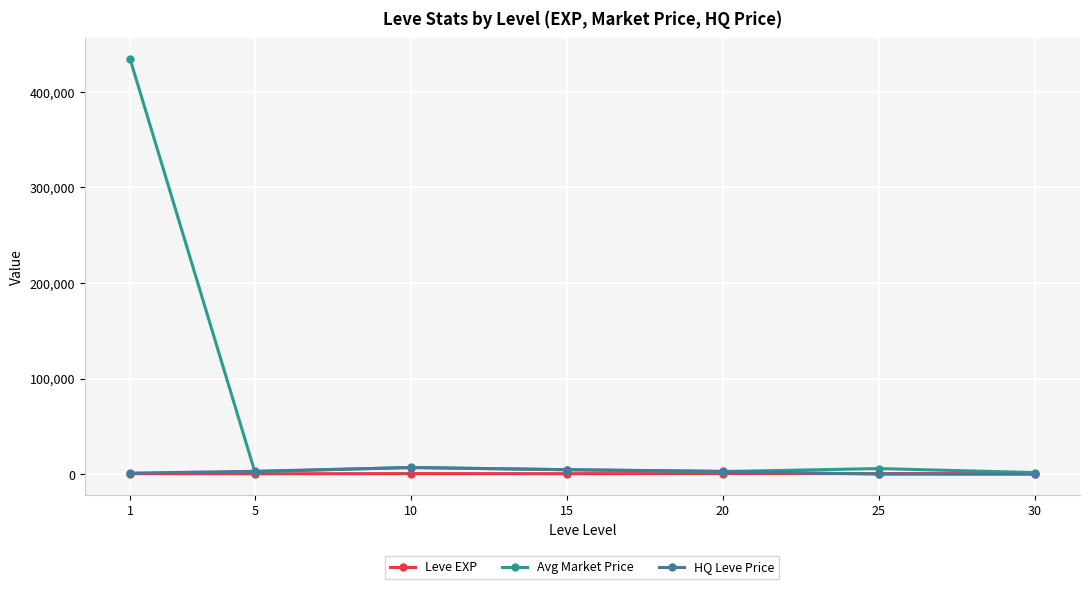

What is the value of the HQ Leve Price point at the 1st from the left?

1091.7